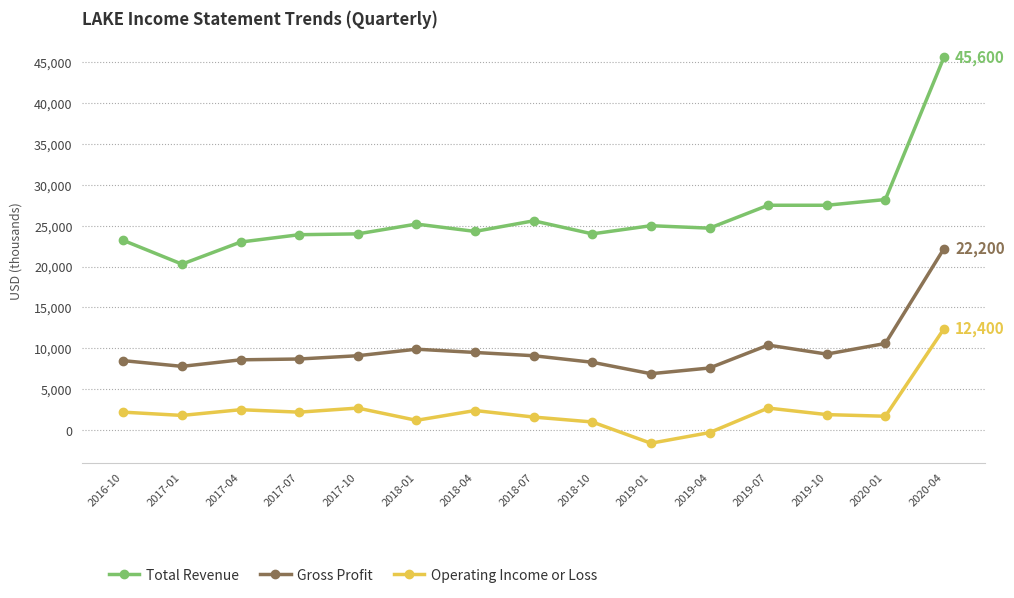

At which label does Gross Profit reach its peak?

2020-04